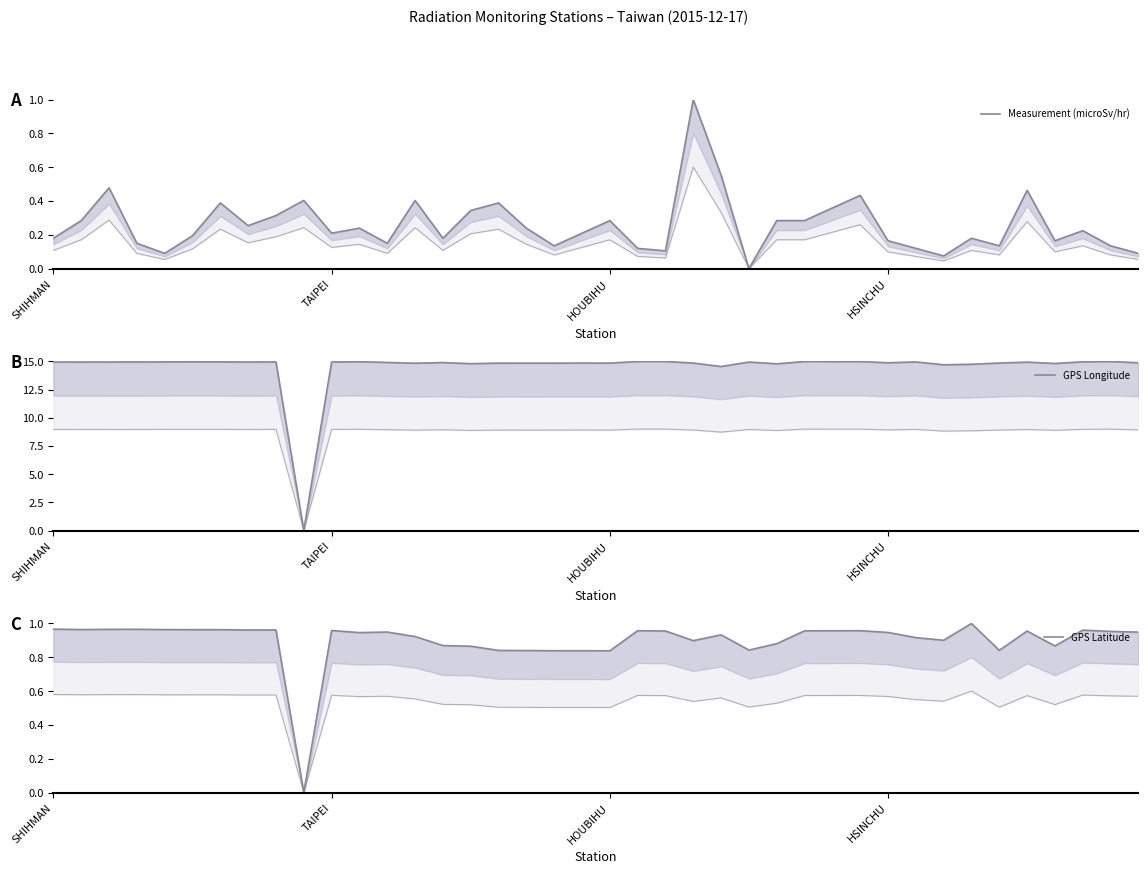

List the series in order of their peak value, highest first.

GPS Longitude, Measurement (microSv/hr), GPS Latitude